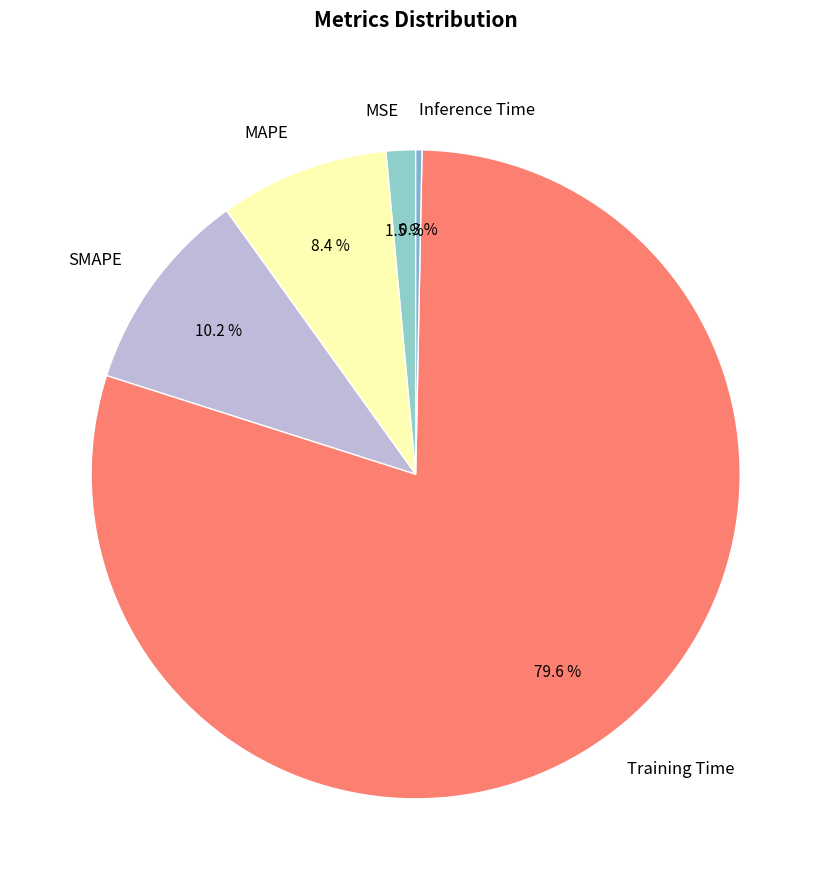

What is the total percentage of MSE and Training Time?

81.1%